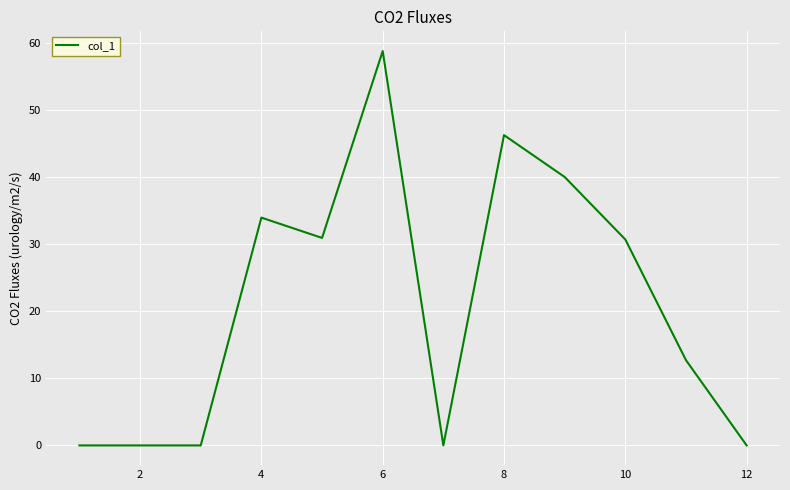

What is the difference between the maximum and minimum values?

58.8